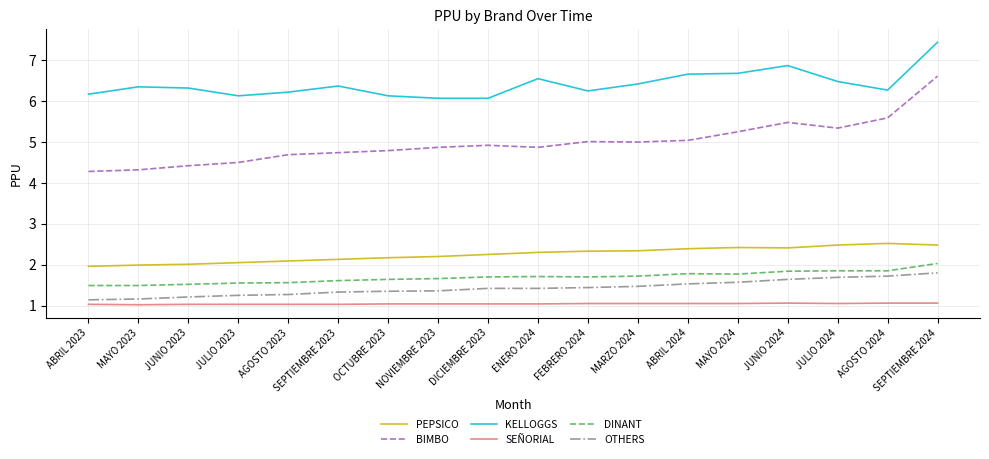

What position from the left is JULIO 2024?

16